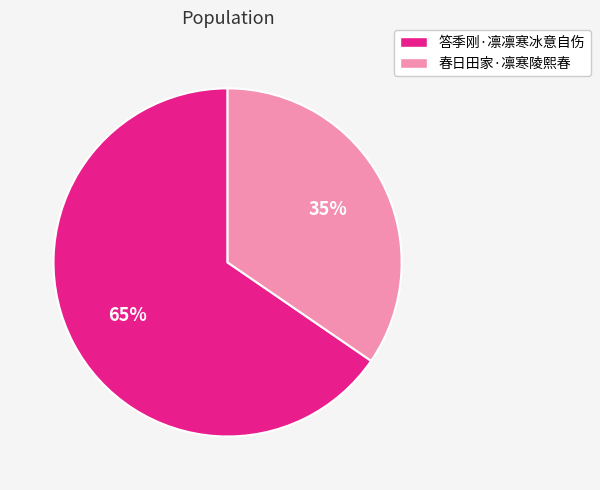

Between 答季刚·凛凛寒冰意自伤 and 春日田家·凛寒陵熙春, which is larger?

答季刚·凛凛寒冰意自伤